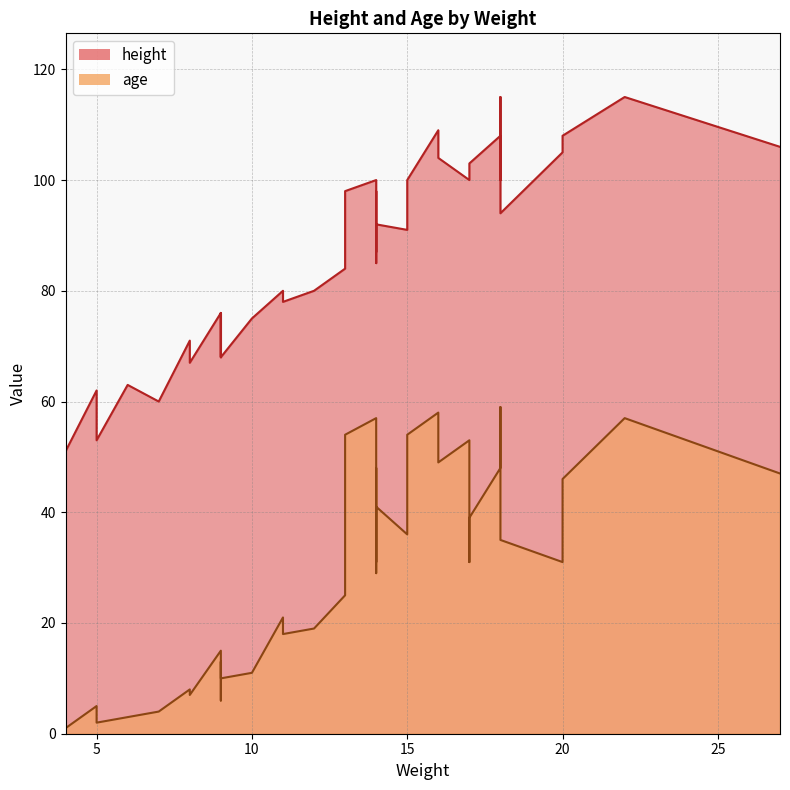

Count the number of categories in the chart.

40